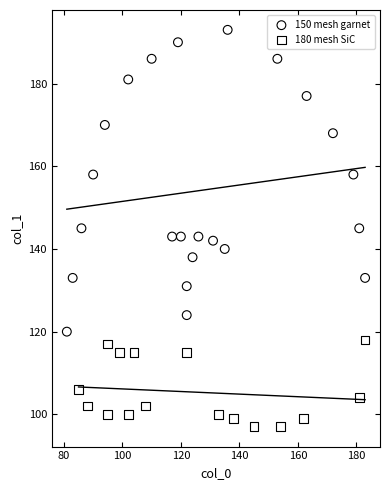

Which series reaches the maximum Y coordinate?

150 mesh garnet